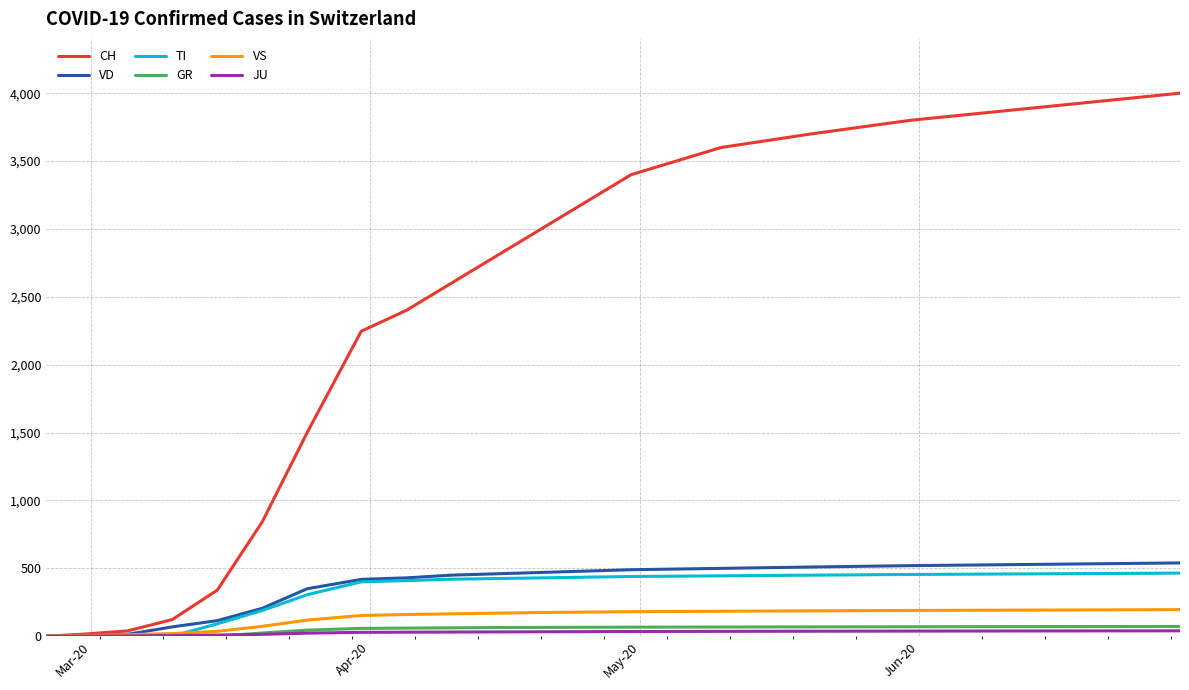

Which series has the largest total across all categories?

CH